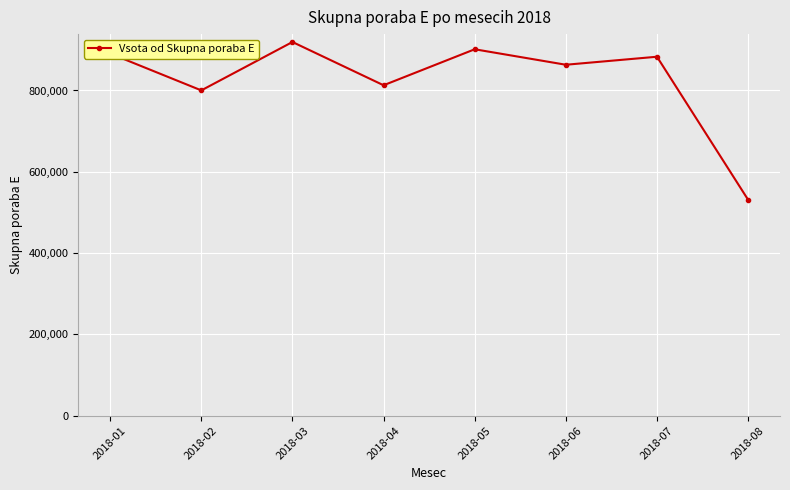

List the labels in order of value, largest first.

2018-03, 2018-05, 2018-01, 2018-07, 2018-06, 2018-04, 2018-02, 2018-08